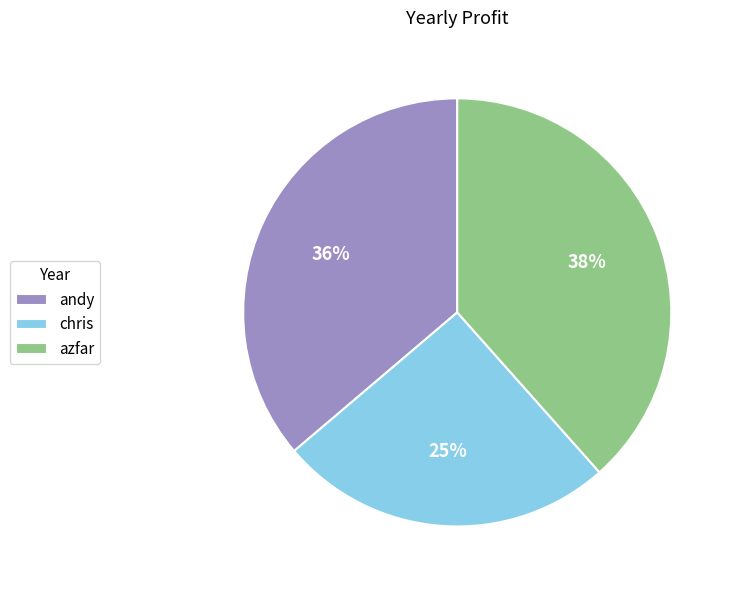

Which slice is the largest?

azfar